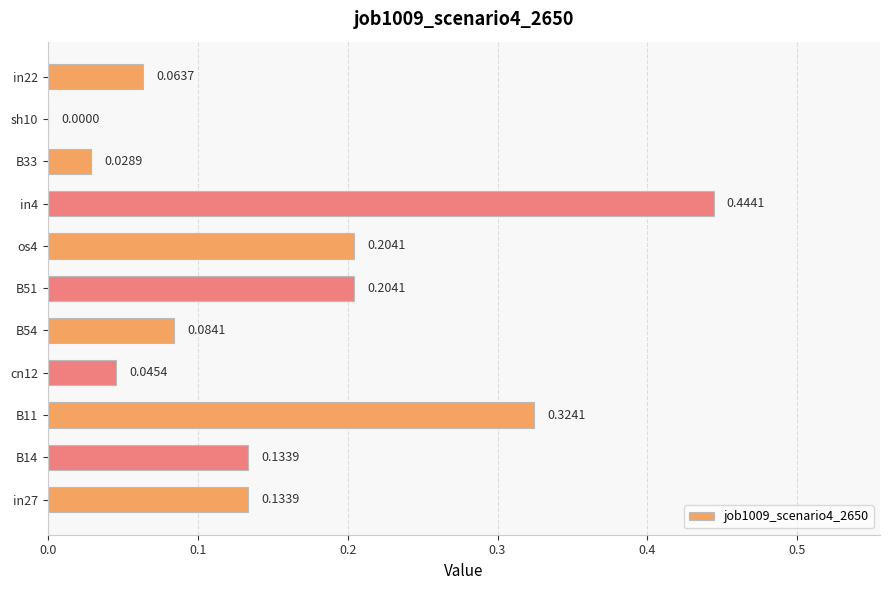

What is the sum of the values at B11 and B14?

0.5